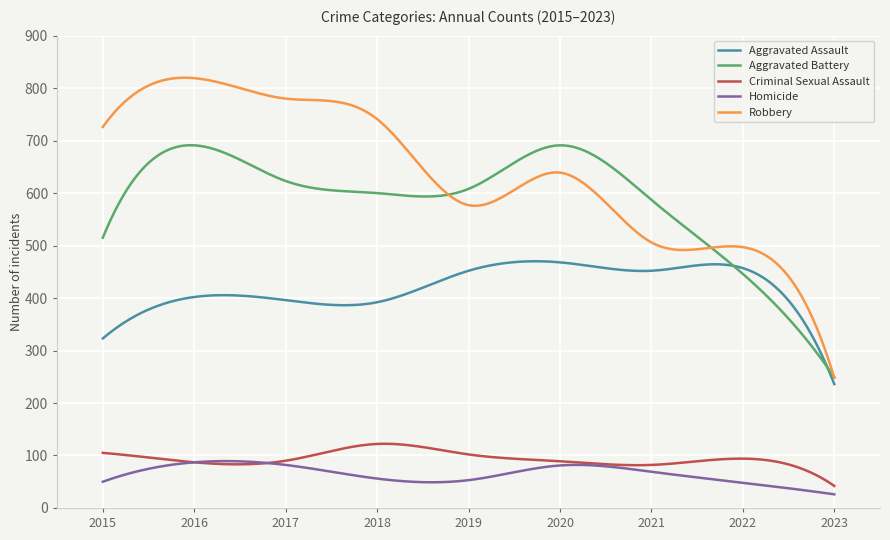

What is the maximum value for Criminal Sexual Assault?

122.3